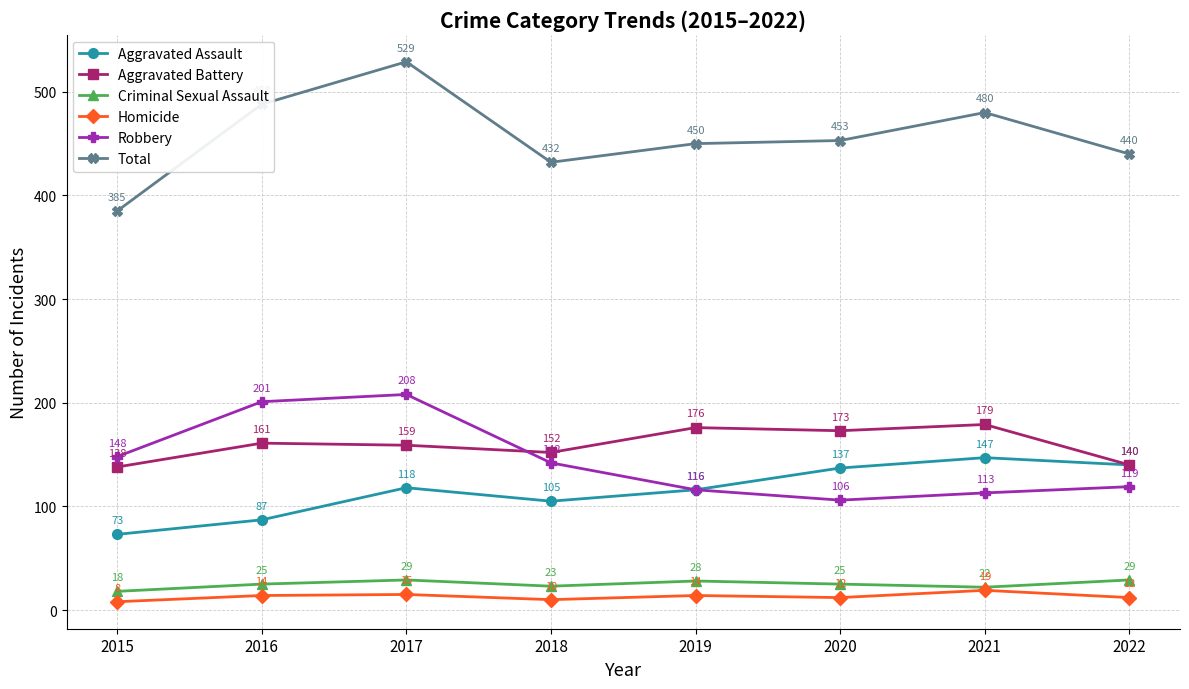

Rank the categories by Robbery value from lowest to highest.

2020, 2021, 2019, 2022, 2018, 2015, 2016, 2017